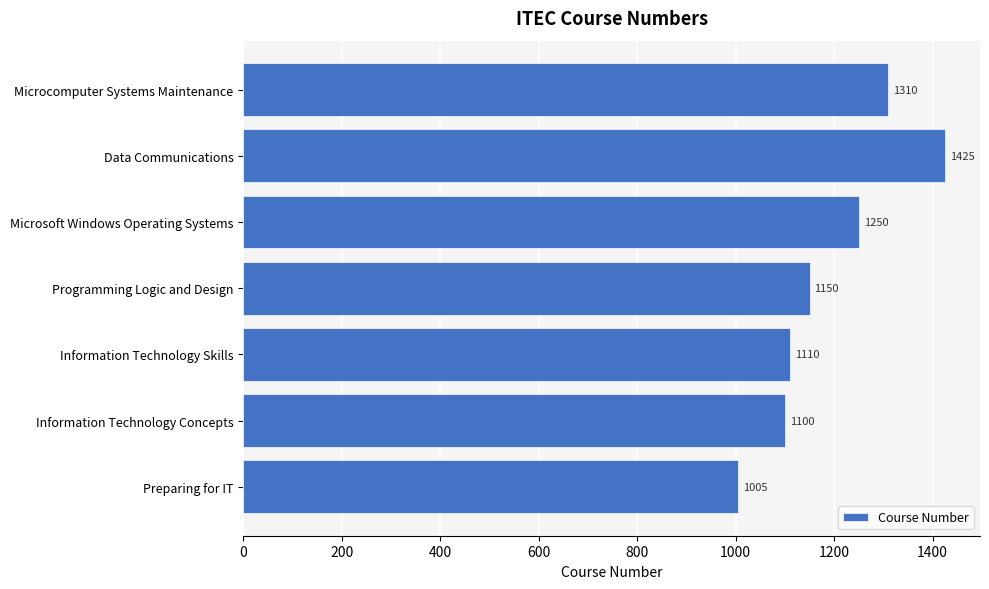

What is the difference between the maximum and minimum values?

420